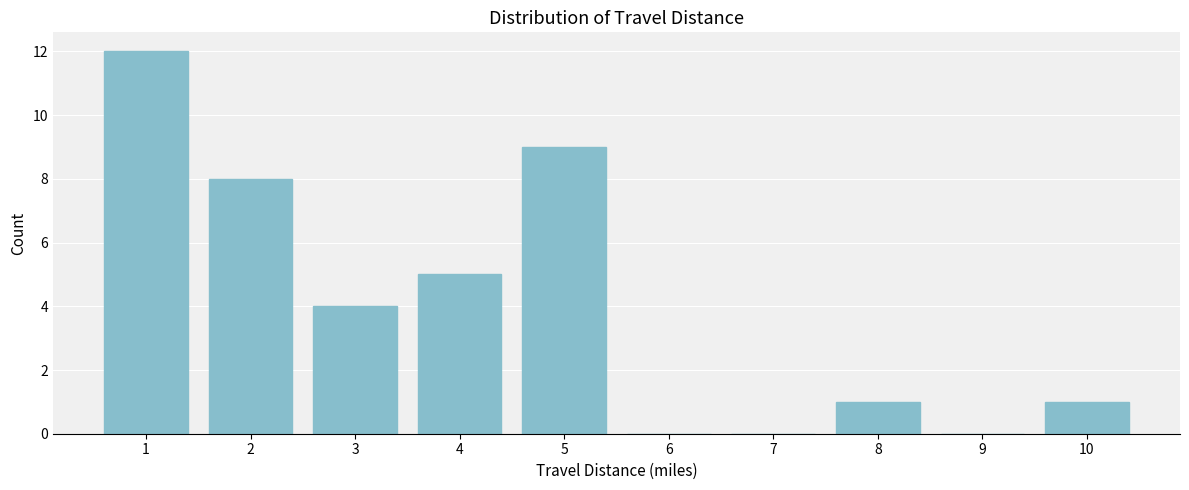

Reading left to right, extract all data points from this chart.

1=12	2=8	3=4	4=5	5=9	6=0	7=0	8=1	9=0	10=1